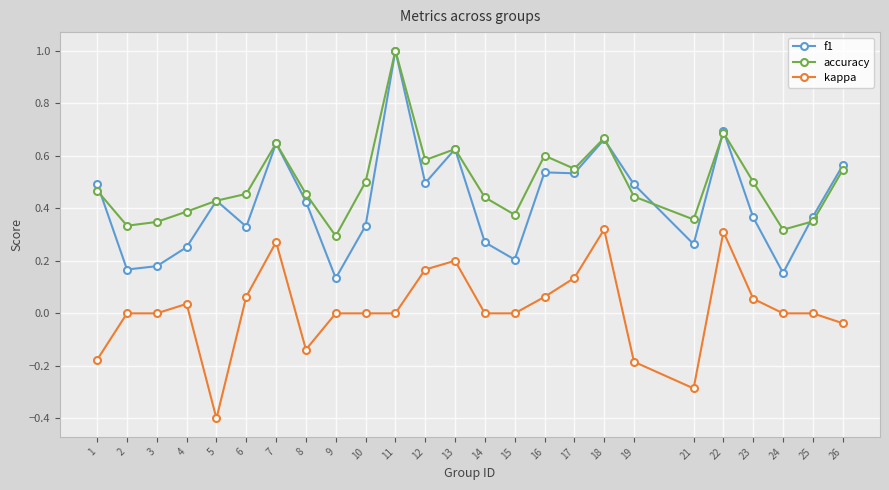

True or false: accuracy and kappa intersect in this chart.

False